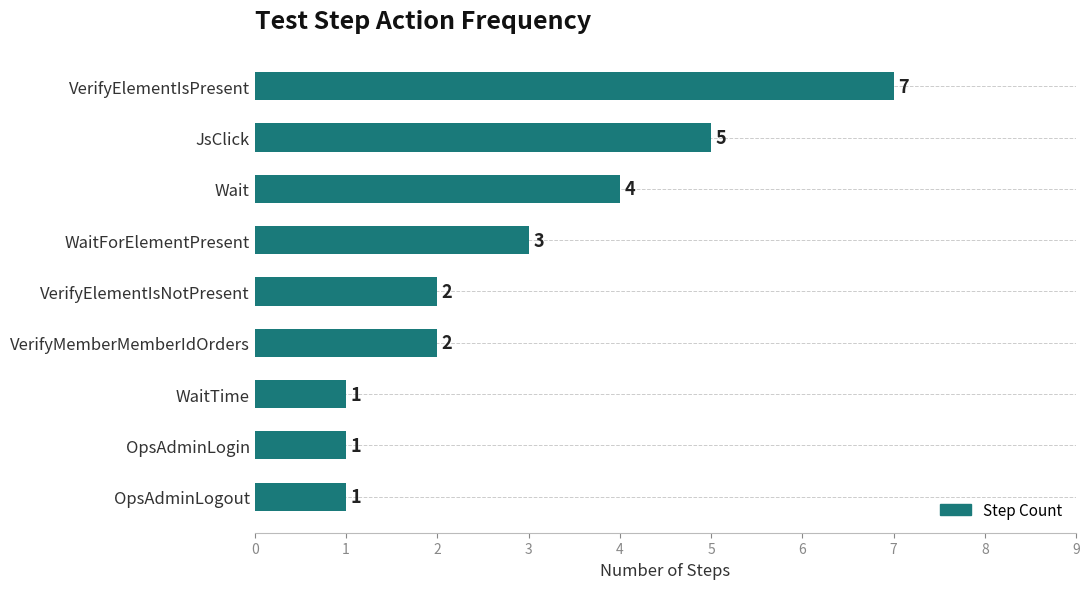

How many bars are there in total?

9